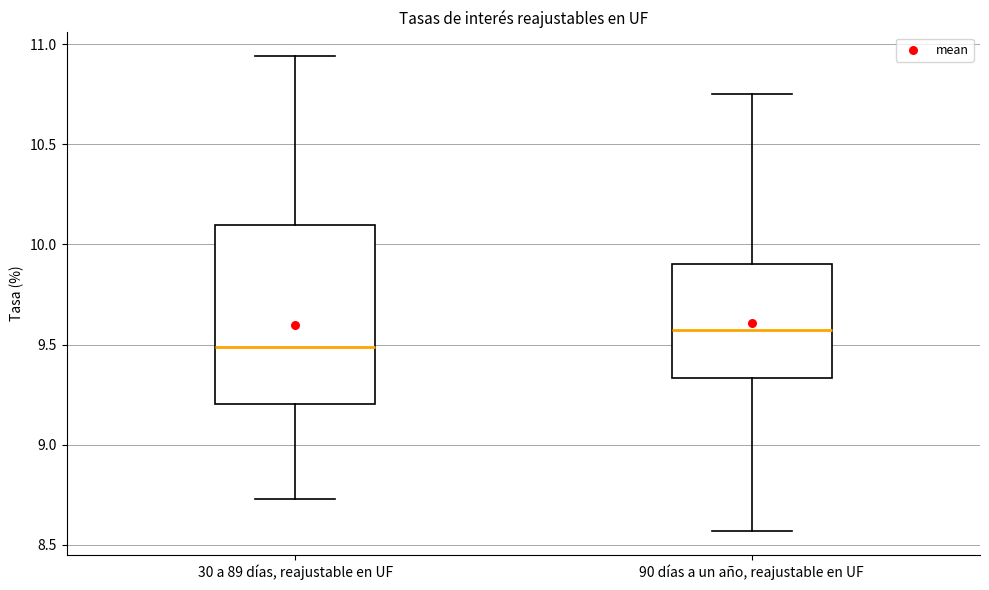

Reading left to right, transcribe this box plot: for each box, give where its median line is, the range the box spans, and where its two whiskers end, as read against the y-axis. The values are not printed on the chart, so give them approximately, as read against the axis.

30 a 89 días, reajustable en UF: median 9.50, box 9.20 to 10.10, whiskers 8.75 to 10.95
90 días a un año, reajustable en UF: median 9.60, box 9.35 to 9.90, whiskers 8.55 to 10.75